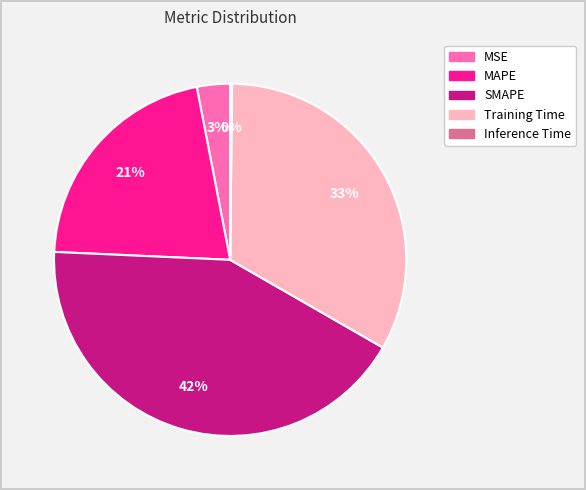

Is the sum of MAPE and Training Time greater than half?

Yes